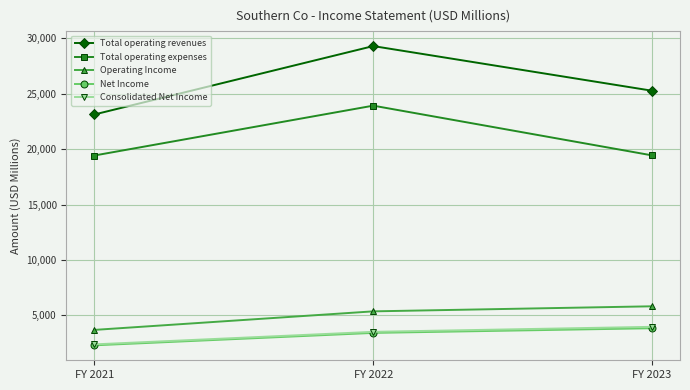

What is the sum of the Net Income values at FY 2021 and FY 2022?

5737